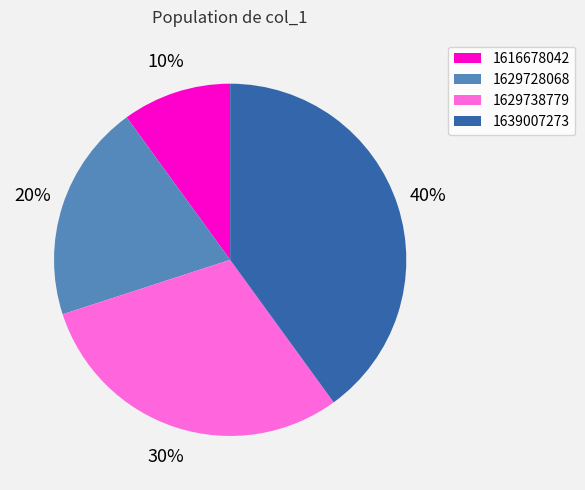

Which slice is the smallest?

1616678042